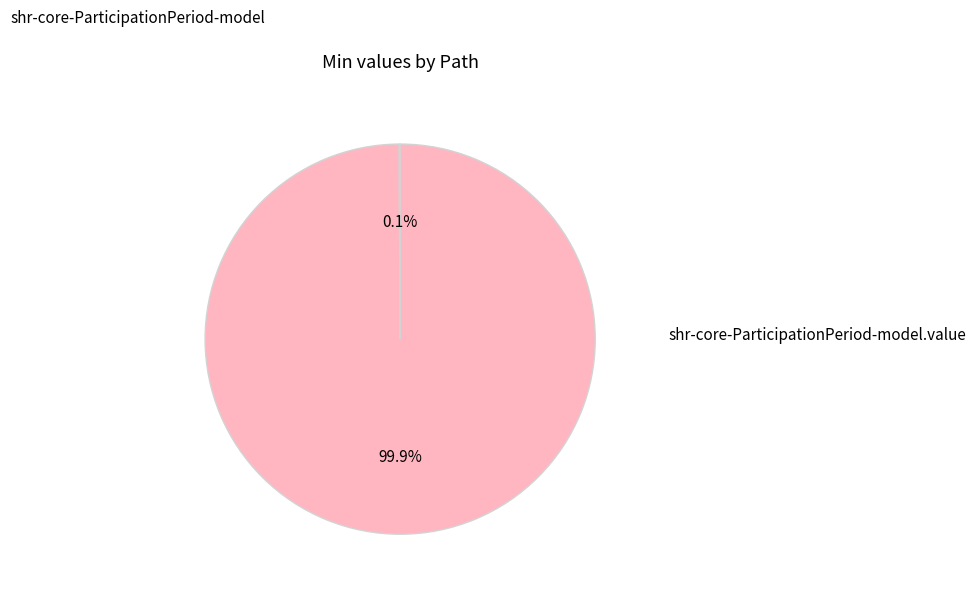

Is there a majority slice in this chart?

Yes